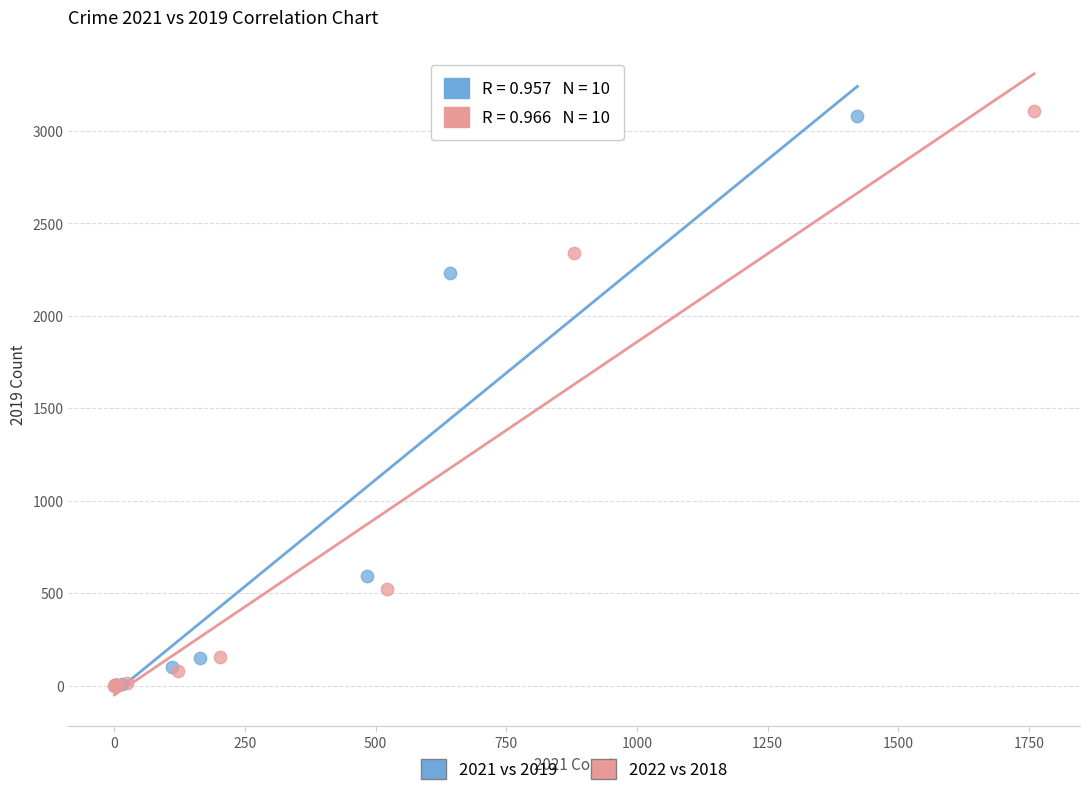

Which series has the largest Y range (max minus min)?

2022 vs 2018